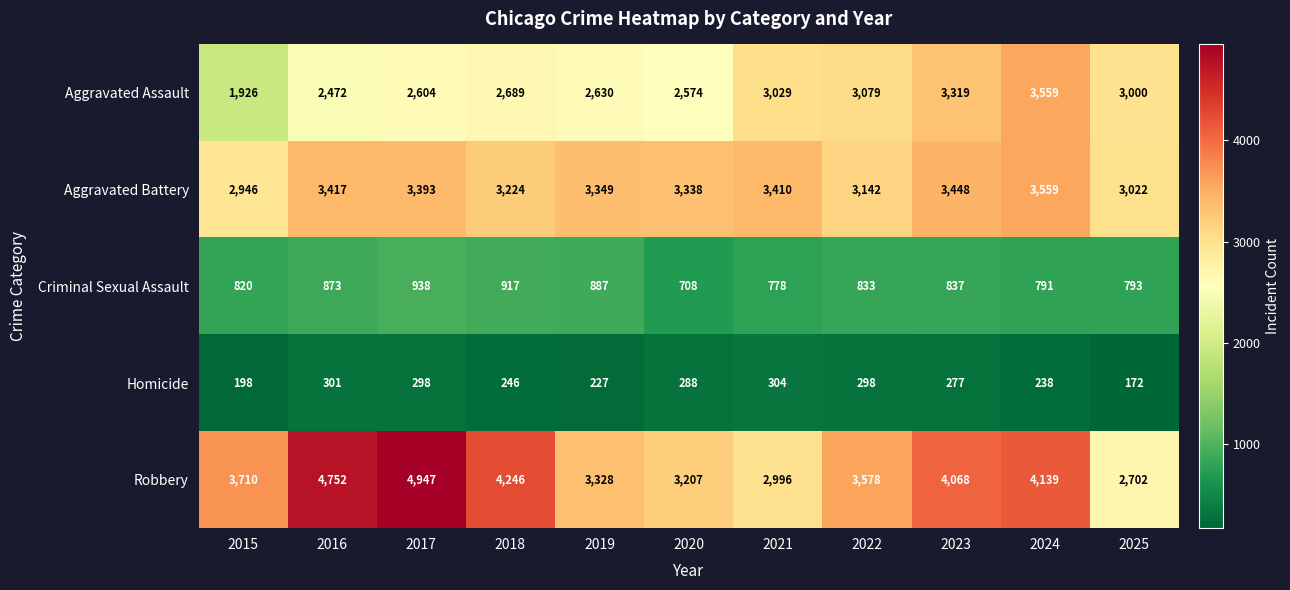

Which series has the largest total across all categories?

Robbery